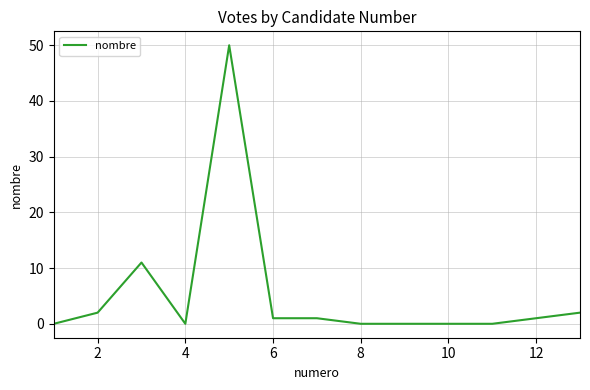

True or false: the data has more than 1 interior local peaks.

True